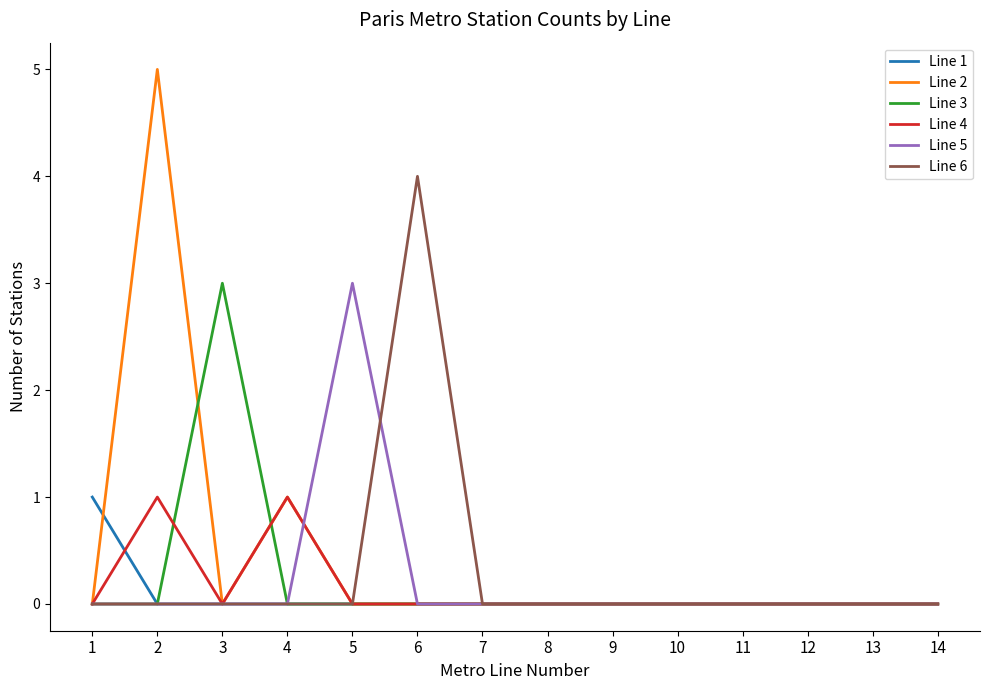

Which series has the widest spread of values?

Line 2